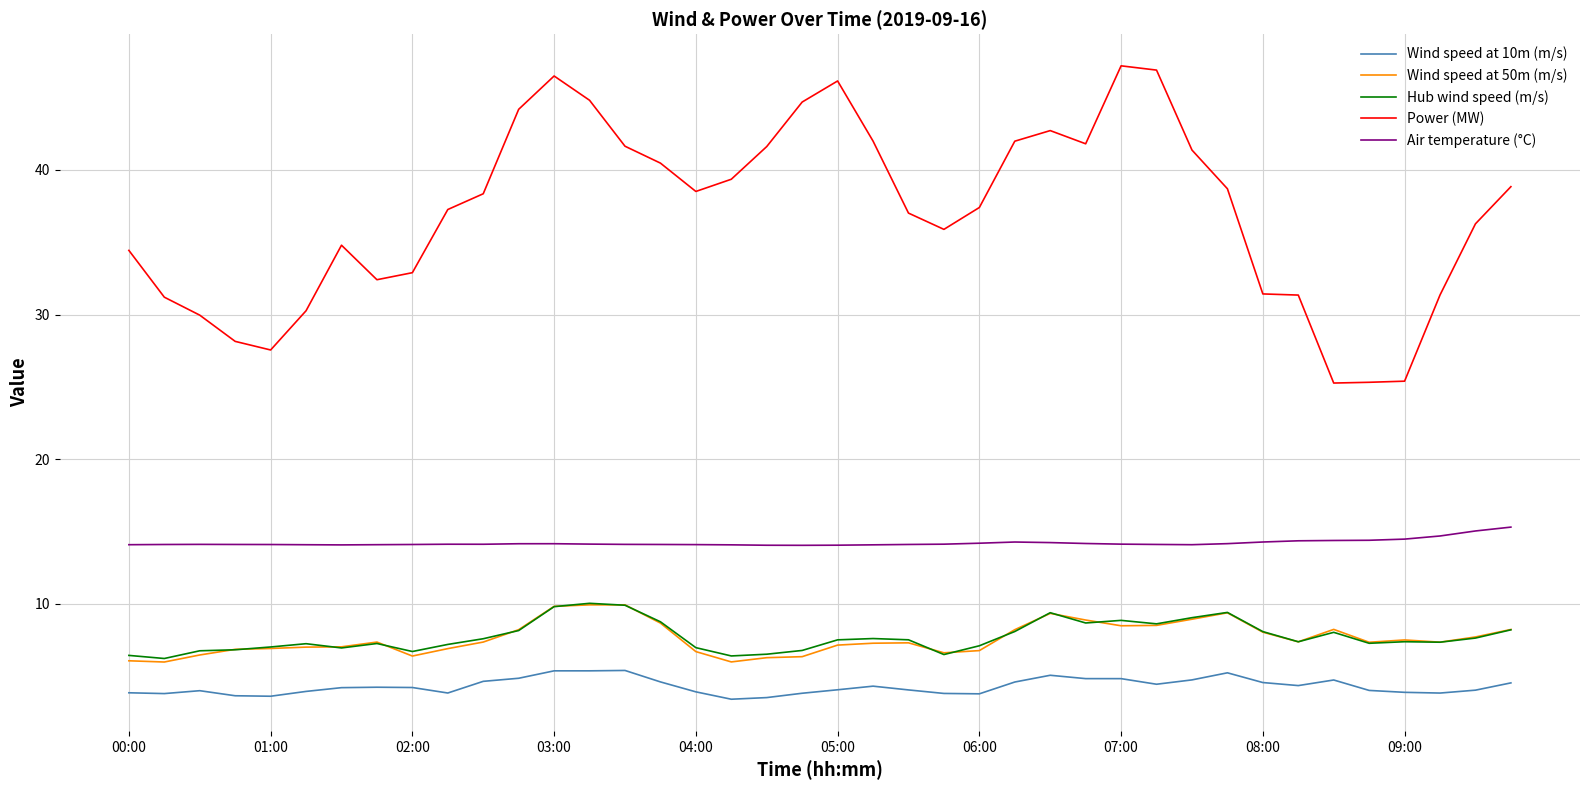

True or false: Air temperature (°C) and Wind speed at 10m (m/s) cross at least once.

False